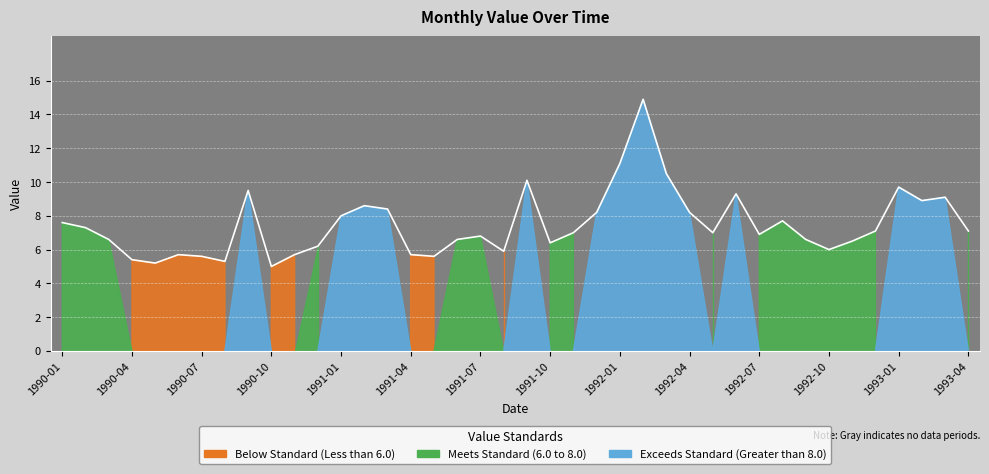

What is the difference between the maximum and minimum values?

9.9